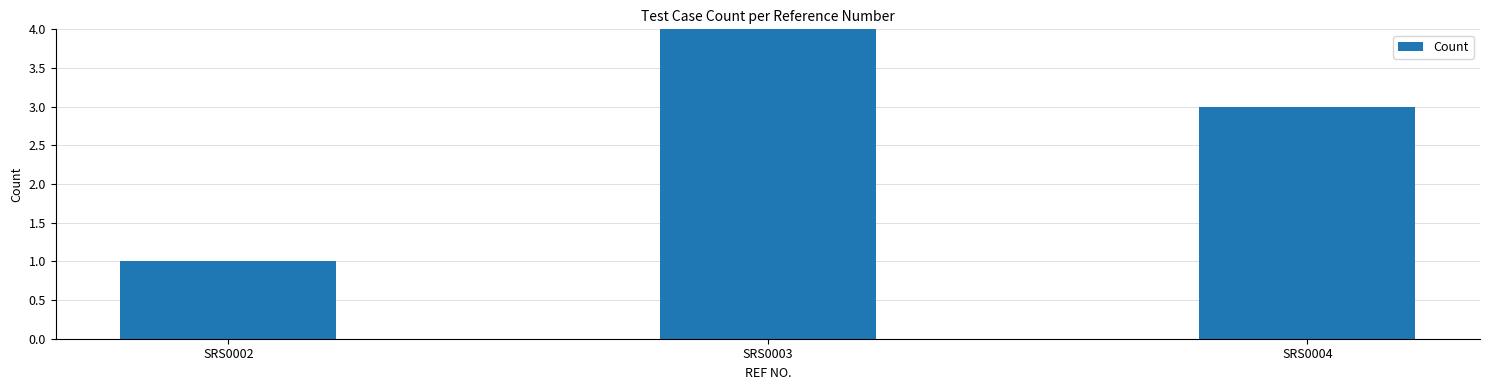

What is the value of the 3rd bar from the left?

3